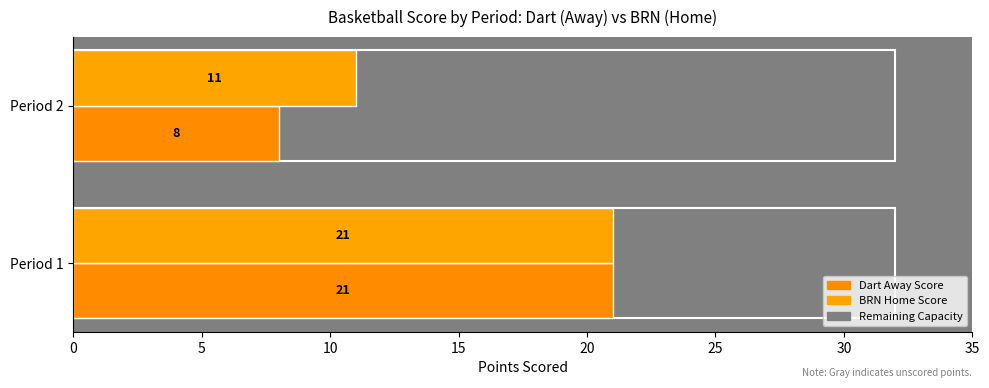

How many series are shown in this chart?

2